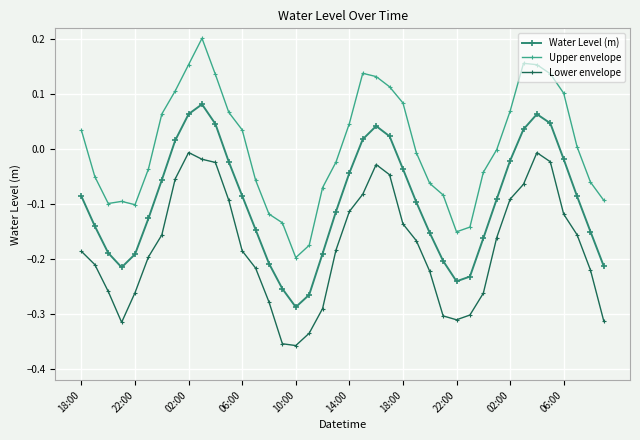

How many lines are shown in the chart?

3